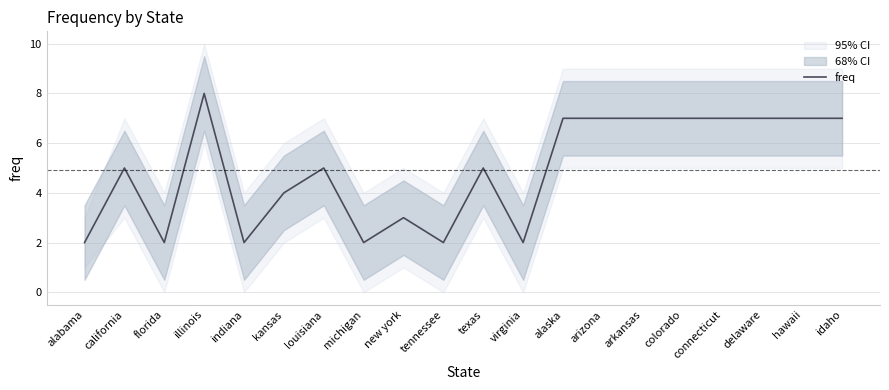

Which label corresponds to the smallest value in the chart?

alabama